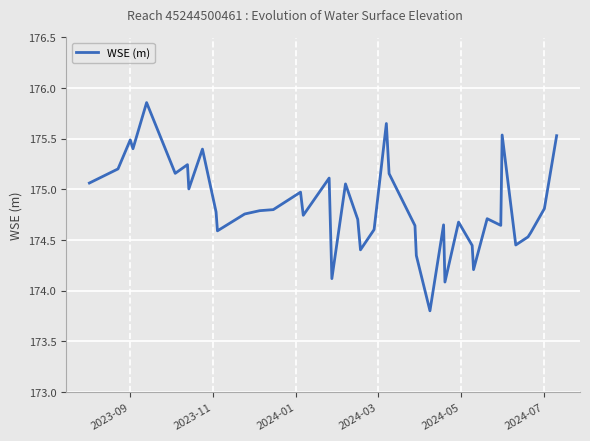

What is the smallest value displayed?

173.8